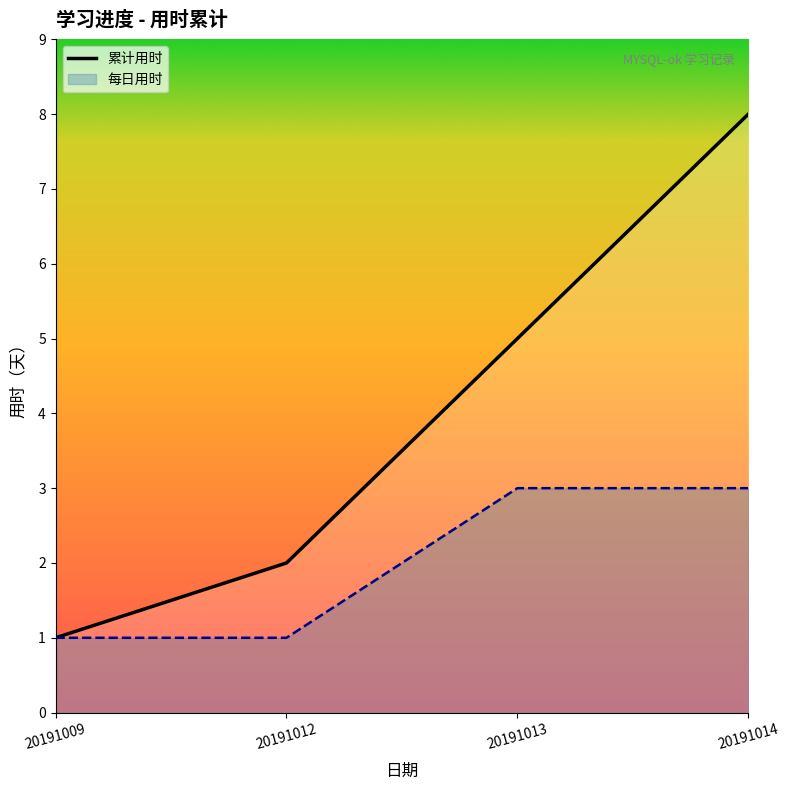

List the labels in order of value, smallest first.

20191009, 20191012, 20191013, 20191014